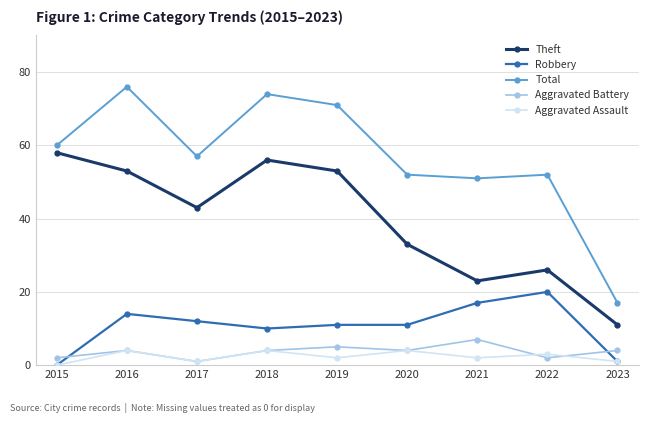

Is it true that Aggravated Assault equals 1 at 2017?

True